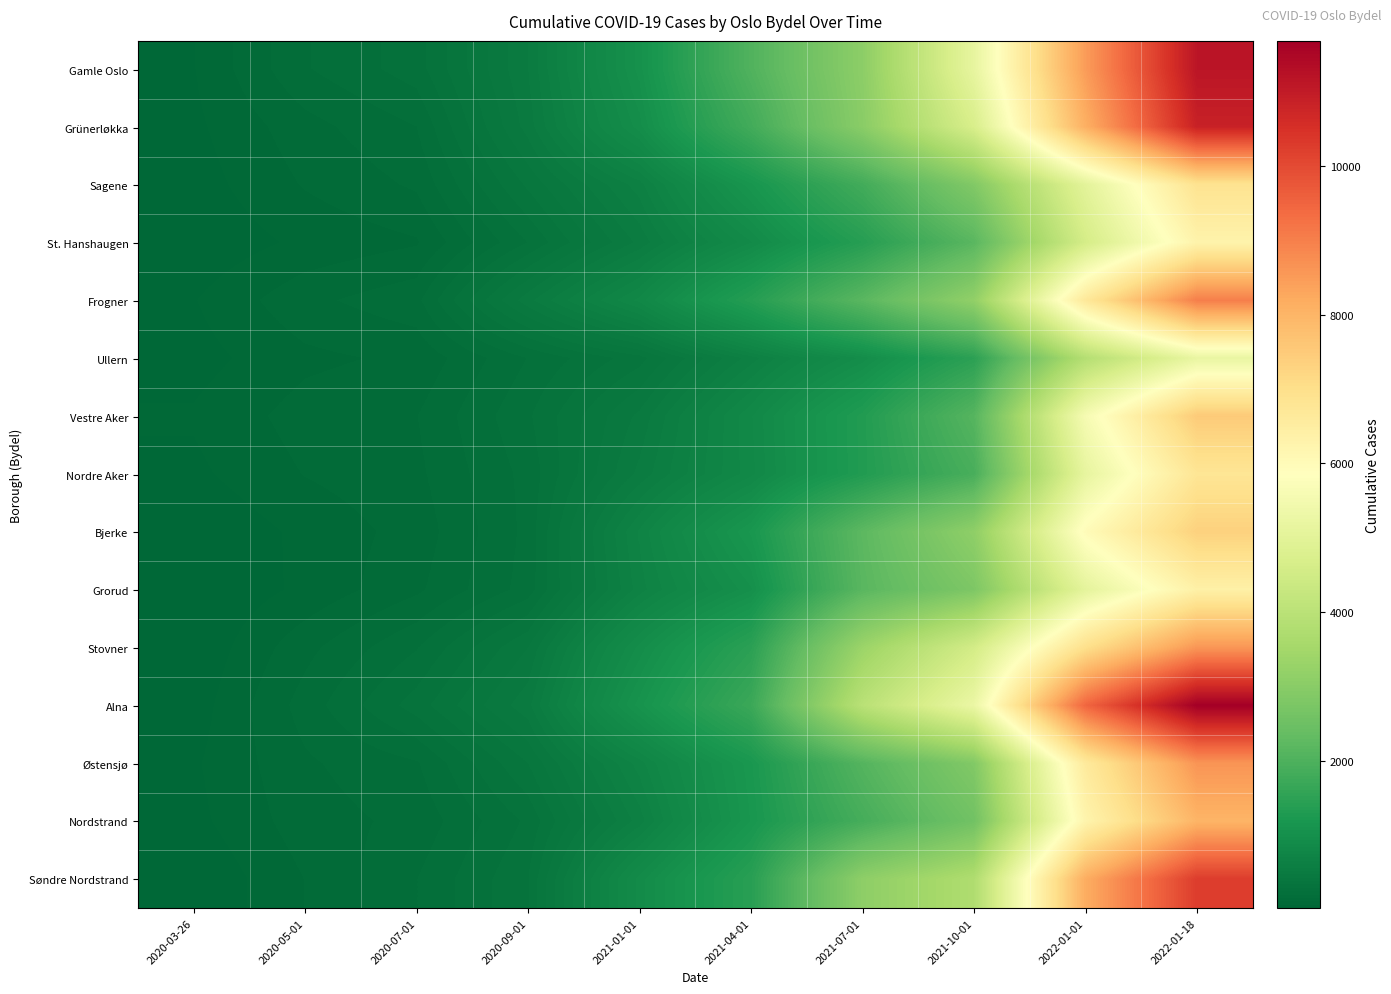

Reading right to left, extract all data points from this chart.

Gamle Oslo: 2022-01-18=11137	2022-01-01=8485	2021-10-01=5140	2021-07-01=3072	2021-04-01=2040	2021-01-01=1046	2020-09-01=524	2020-07-01=275	2020-05-01=202	2020-03-26=67
Grünerløkka: 2022-01-18=10847	2022-01-01=8112	2021-10-01=4691	2021-07-01=3020	2021-04-01=1820	2021-01-01=961	2020-09-01=499	2020-07-01=206	2020-05-01=143	2020-03-26=59
Sagene: 2022-01-18=6876	2022-01-01=5022	2021-10-01=2868	2021-07-01=1821	2021-04-01=1148	2021-01-01=640	2020-09-01=398	2020-07-01=168	2020-05-01=119	2020-03-26=47
St. Hanshaugen: 2022-01-18=6282	2022-01-01=4603	2021-10-01=2175	2021-07-01=1392	2021-04-01=884	2021-01-01=537	2020-09-01=298	2020-07-01=110	2020-05-01=80	2020-03-26=33
Frogner: 2022-01-18=9013	2022-01-01=6686	2021-10-01=3164	2021-07-01=2181	2021-04-01=1379	2021-01-01=813	2020-09-01=508	2020-07-01=192	2020-05-01=148	2020-03-26=67
Ullern: 2022-01-18=5208	2022-01-01=3859	2021-10-01=1476	2021-07-01=950	2021-04-01=638	2021-01-01=369	2020-09-01=253	2020-07-01=125	2020-05-01=104	2020-03-26=51
Vestre Aker: 2022-01-18=7497	2022-01-01=5580	2021-10-01=2116	2021-07-01=1321	2021-04-01=836	2021-01-01=491	2020-09-01=290	2020-07-01=159	2020-05-01=135	2020-03-26=75
Nordre Aker: 2022-01-18=6782	2022-01-01=5139	2021-10-01=1914	2021-07-01=1316	2021-04-01=826	2021-01-01=538	2020-09-01=267	2020-07-01=150	2020-05-01=117	2020-03-26=59
Bjerke: 2022-01-18=7352	2022-01-01=5979	2021-10-01=3115	2021-07-01=2221	2021-04-01=1172	2021-01-01=715	2020-09-01=264	2020-07-01=134	2020-05-01=81	2020-03-26=26
Grorud: 2022-01-18=6379	2022-01-01=5064	2021-10-01=2795	2021-07-01=2174	2021-04-01=1016	2021-01-01=685	2020-09-01=271	2020-07-01=151	2020-05-01=80	2020-03-26=24
Stovner: 2022-01-18=8590	2022-01-01=6987	2021-10-01=4560	2021-07-01=3349	2021-04-01=1467	2021-01-01=951	2020-09-01=433	2020-07-01=248	2020-05-01=146	2020-03-26=30
Alna: 2022-01-18=11676	2022-01-01=9461	2021-10-01=5266	2021-07-01=3975	2021-04-01=1712	2021-01-01=1095	2020-09-01=509	2020-07-01=319	2020-05-01=180	2020-03-26=45
Østensjø: 2022-01-18=8618	2022-01-01=6621	2021-10-01=2872	2021-07-01=2095	2021-04-01=1194	2021-01-01=729	2020-09-01=388	2020-07-01=201	2020-05-01=153	2020-03-26=63
Nordstrand: 2022-01-18=8004	2022-01-01=6242	2021-10-01=2578	2021-07-01=1872	2021-04-01=1165	2021-01-01=637	2020-09-01=306	2020-07-01=174	2020-05-01=139	2020-03-26=56
Søndre Nordstrand: 2022-01-18=10245	2022-01-01=8164	2021-10-01=3747	2021-07-01=3100	2021-04-01=1427	2021-01-01=907	2020-09-01=340	2020-07-01=205	2020-05-01=116	2020-03-26=26